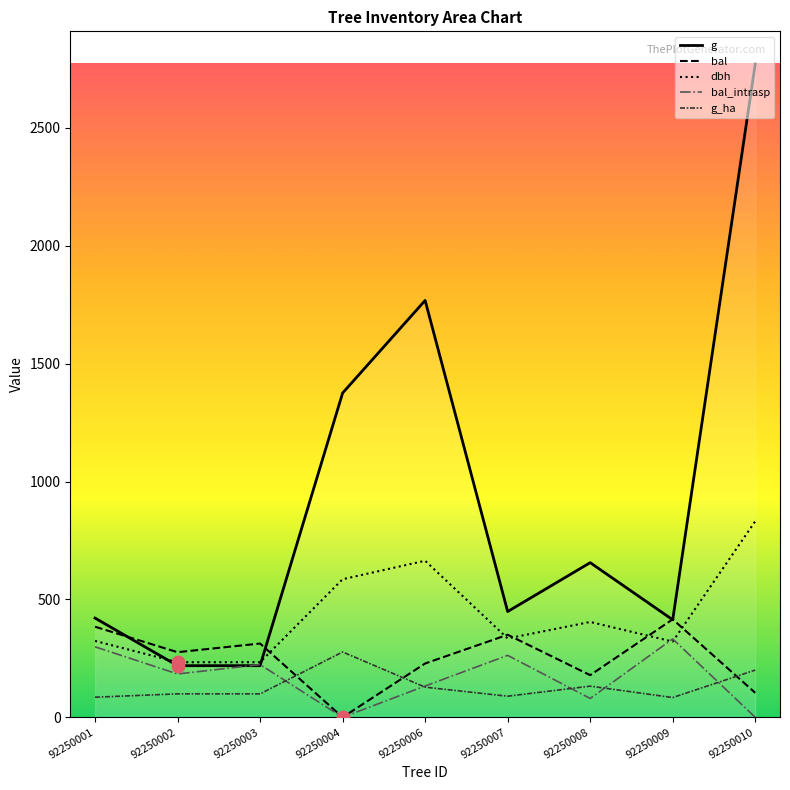

Where is the first local maximum for dbh?

92250006